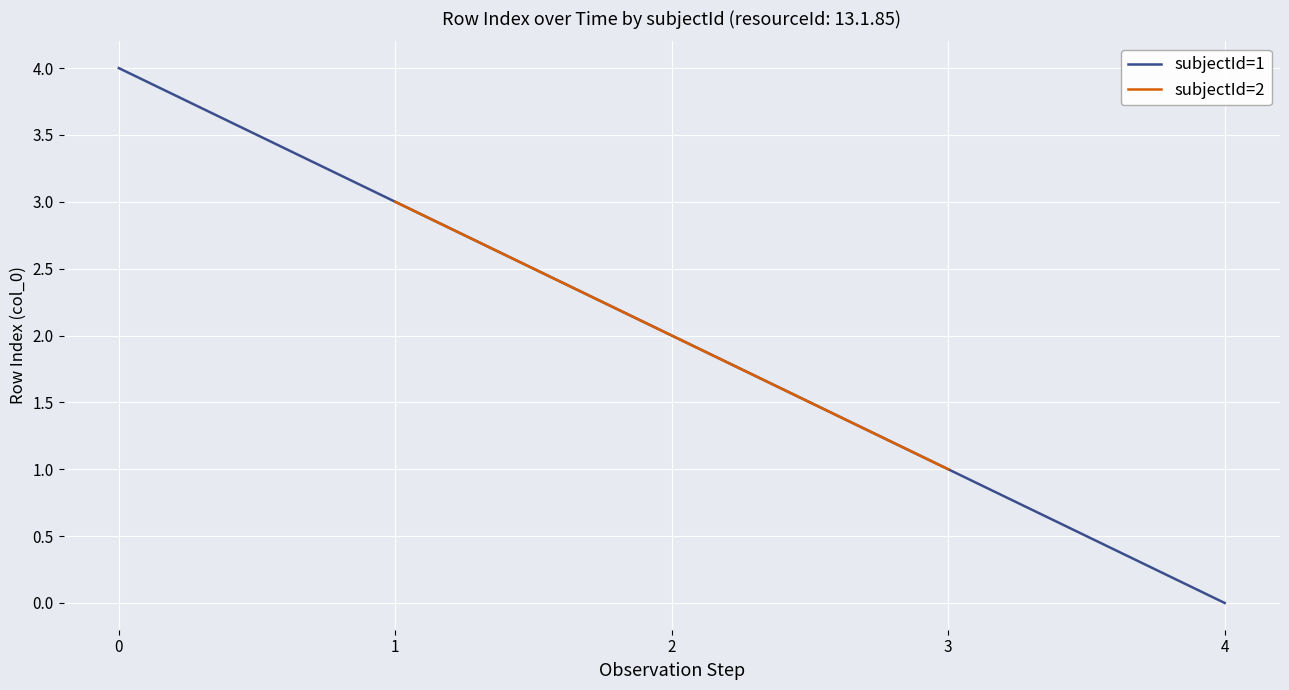

At which label does subjectId=1 reach its minimum?

4